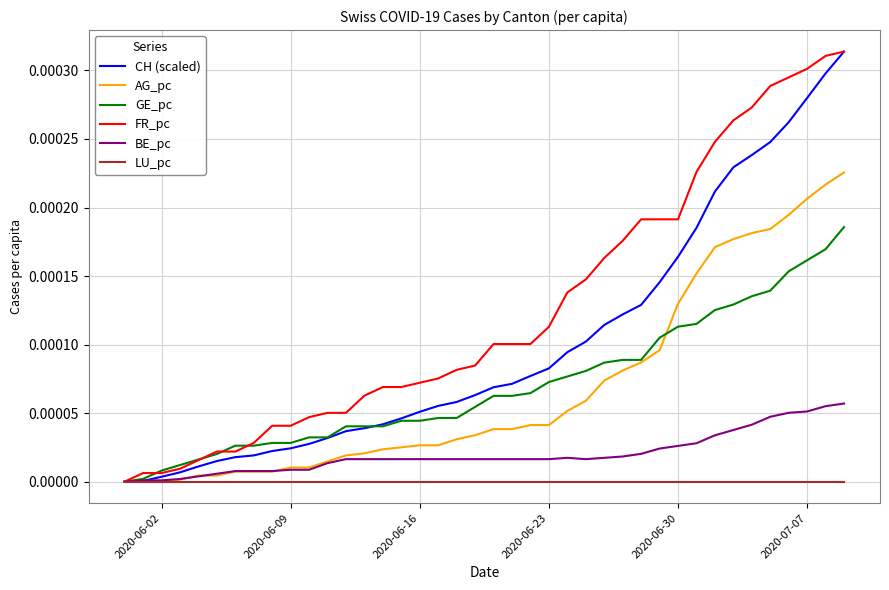

What are all the series names shown in the legend?

CH (scaled), AG_pc, GE_pc, FR_pc, BE_pc, LU_pc